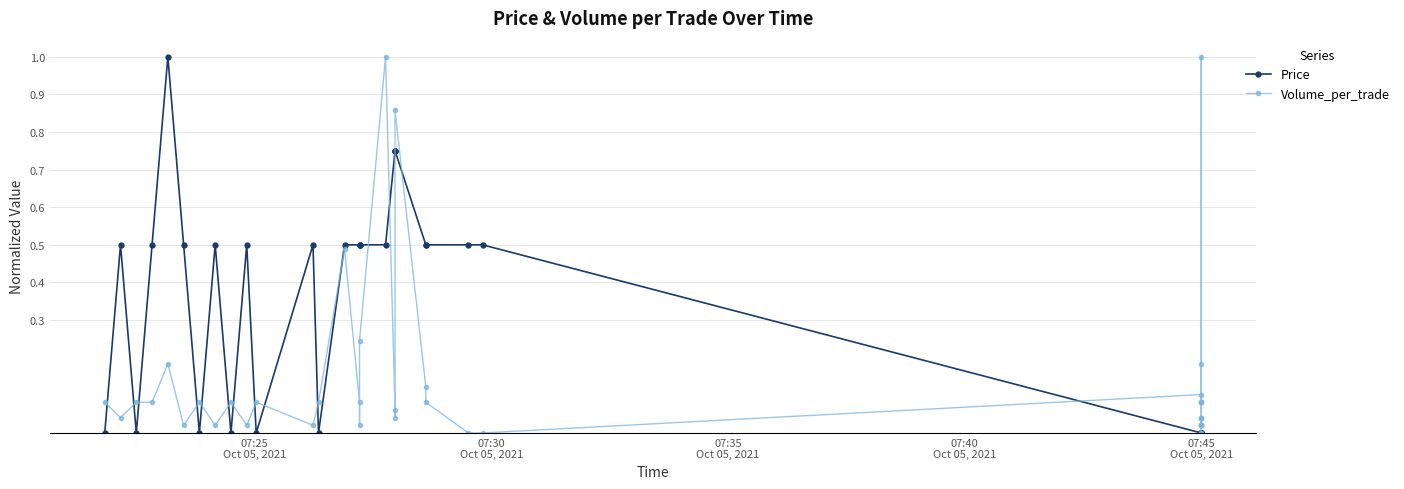

Rank the series by their maximum value, from highest to lowest.

Volume_per_trade, Price